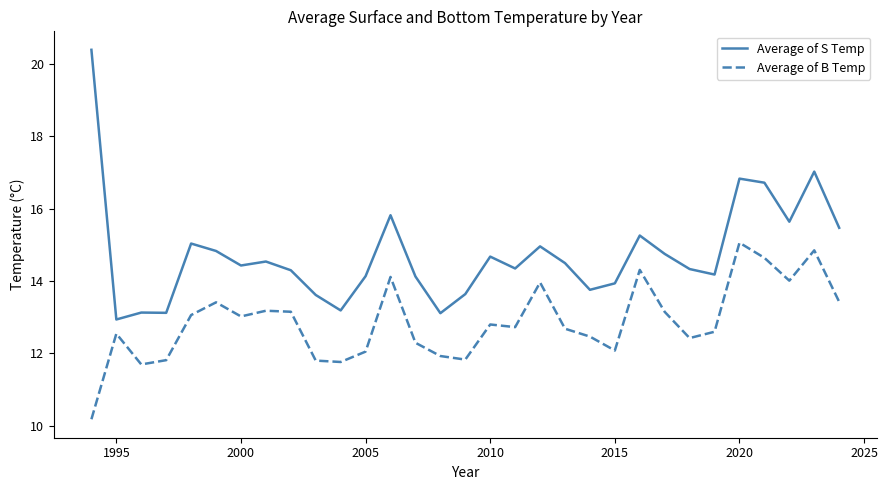

List the series in order of their peak value, highest first.

Average of S Temp, Average of B Temp